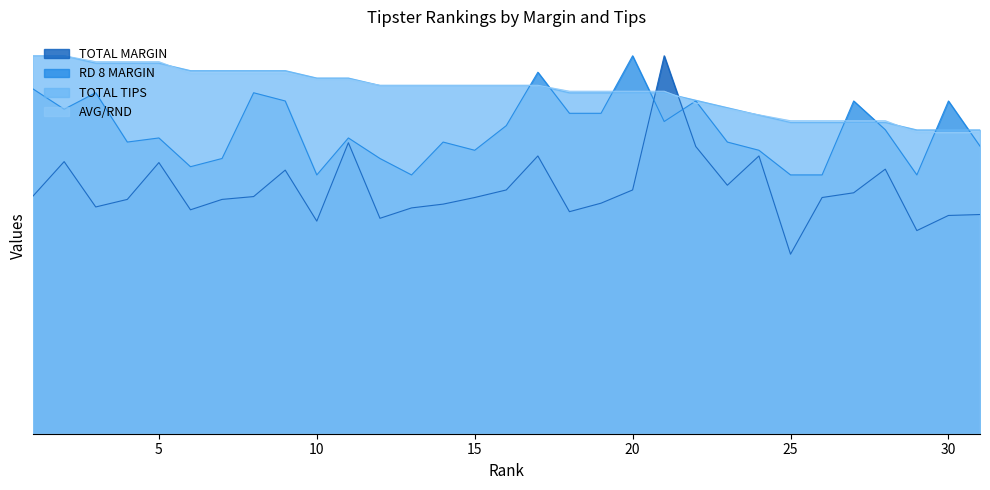

What is the sum of the TOTAL MARGIN values at 28 and 9?

559.0